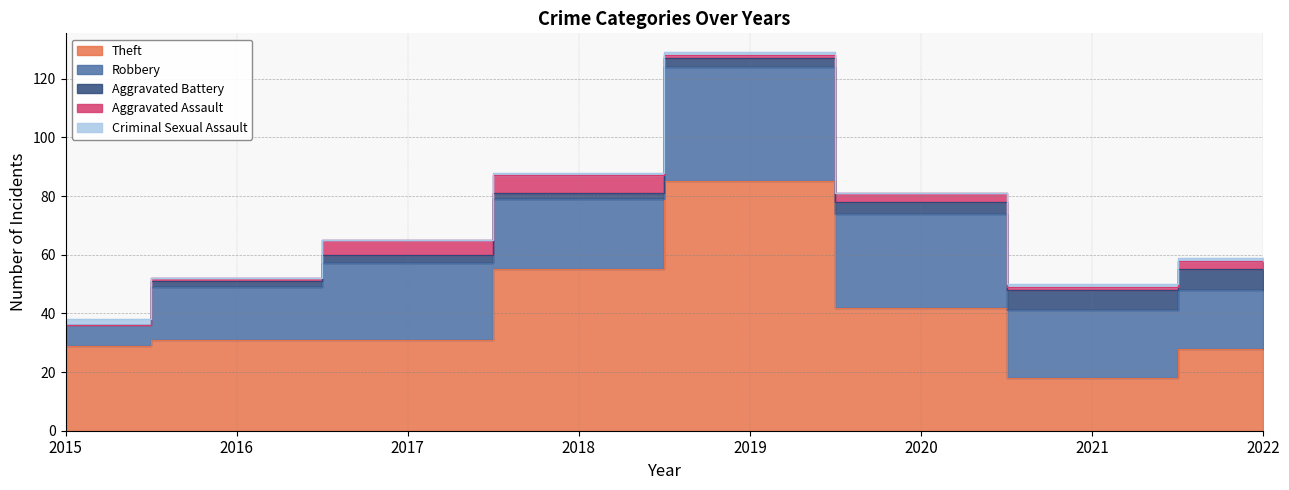

What is the difference between the maximum and minimum values in the Aggravated Assault series?

6